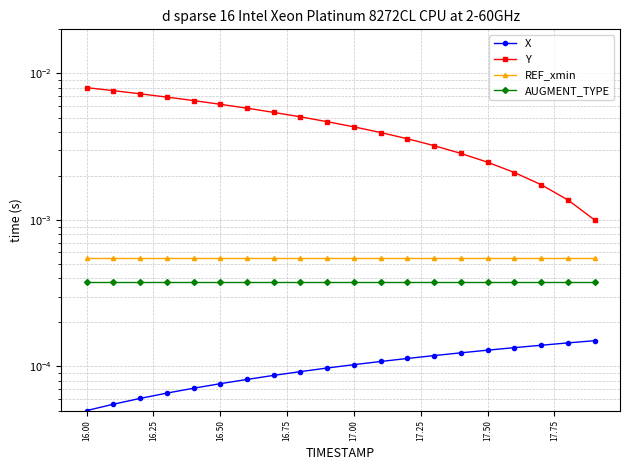

True or false: X and REF_xmin cross at least once.

False